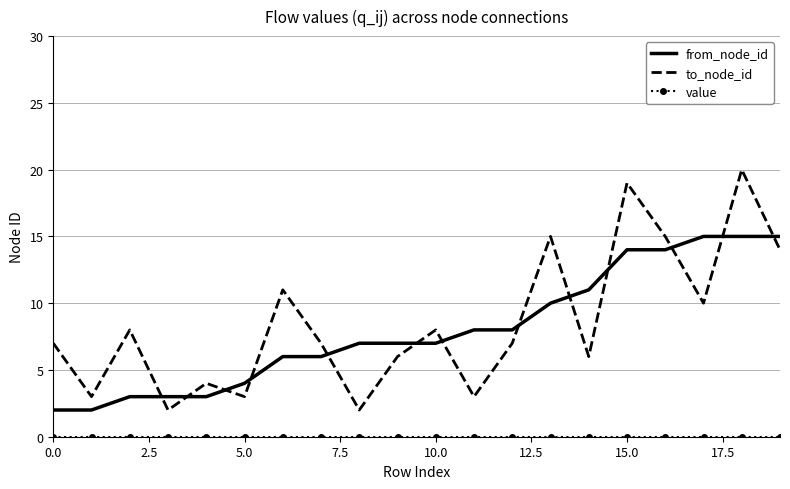

Which series has the largest total across all categories?

to_node_id